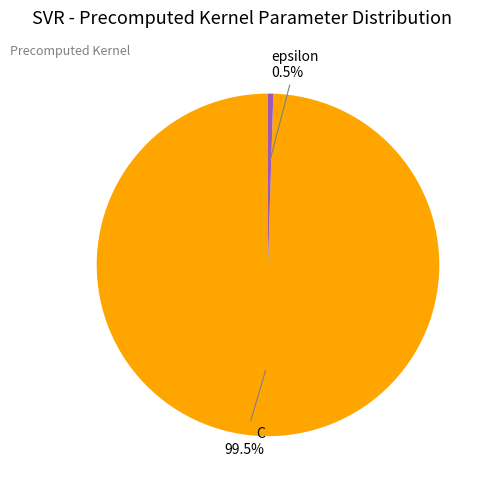

Is there any slice that represents more than half of the pie?

Yes